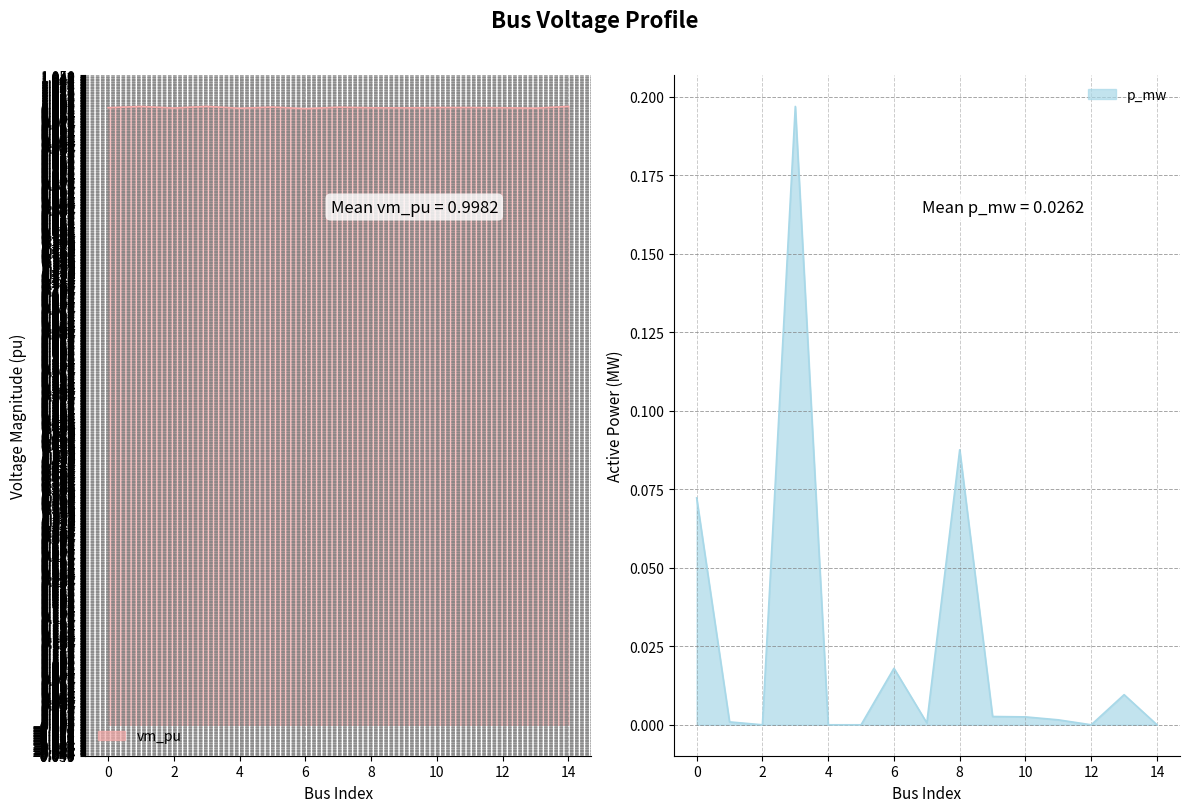

At which category is the sum across all series the highest?

3